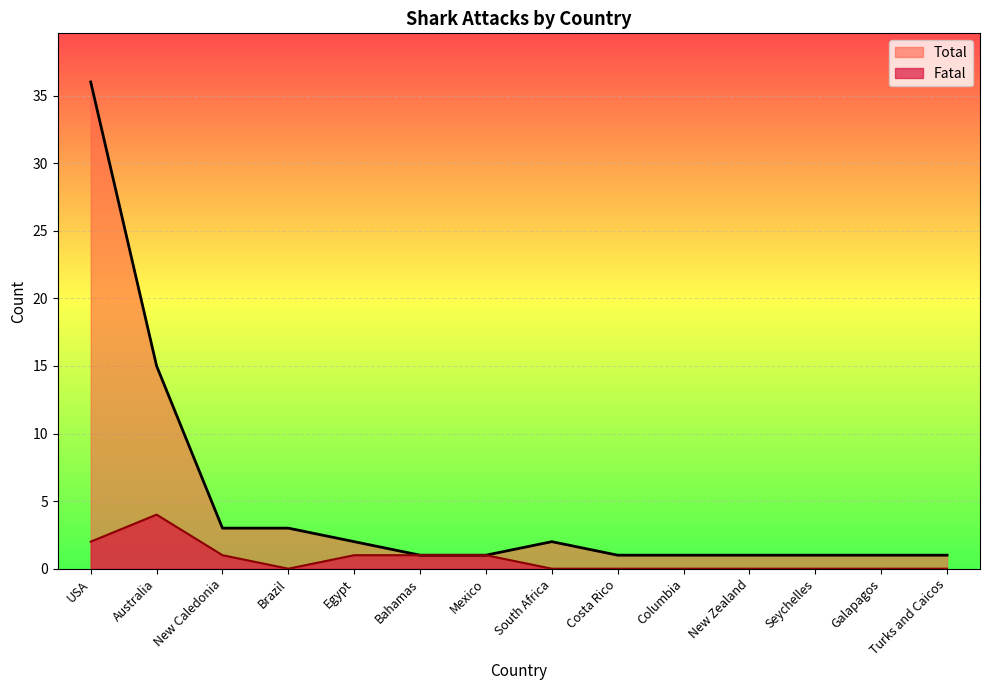

At Brazil, list the series in order from smallest to largest.

Fatal, Total